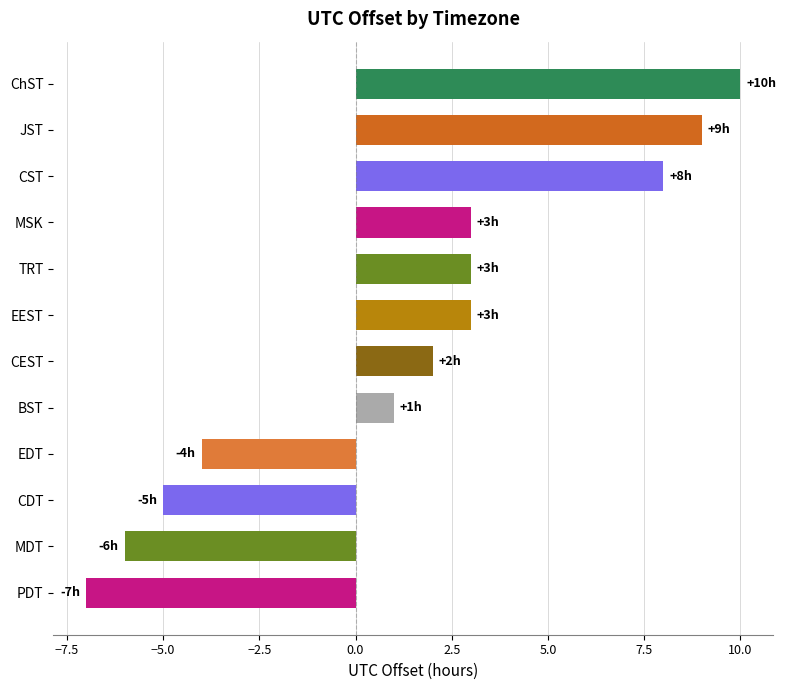

The value at BST is 0. True or false?

False